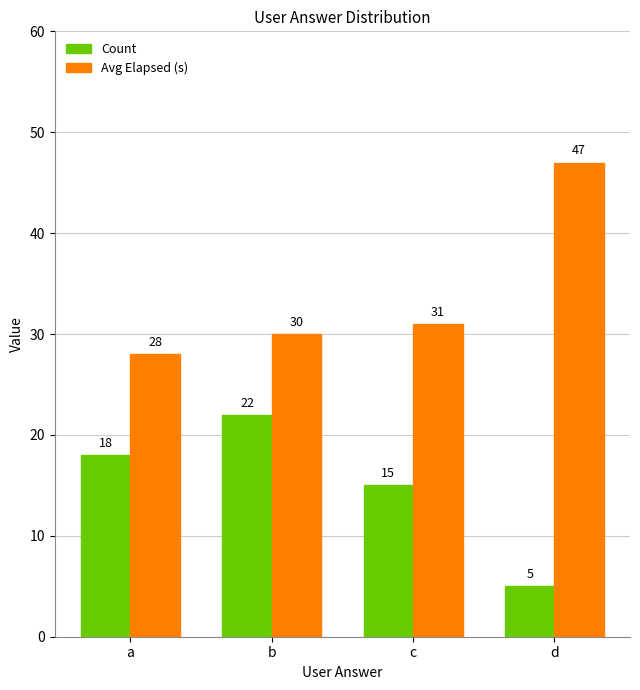

Is the value of Avg Elapsed (s) at d greater than the value of Count at d?

Yes